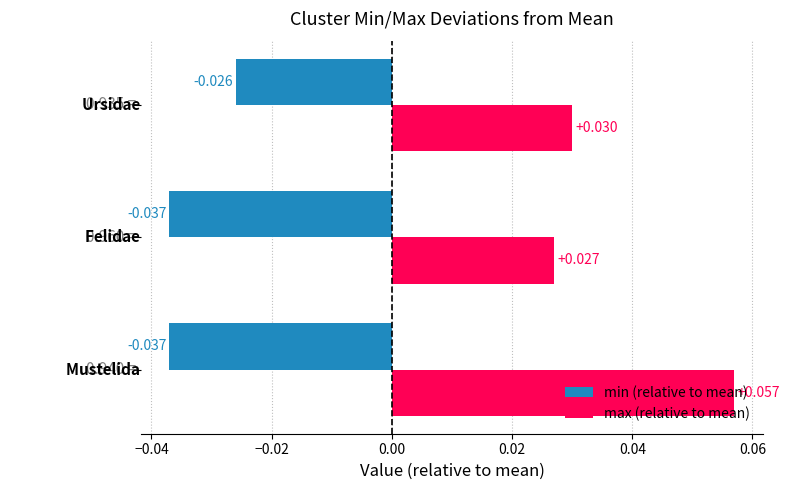

Which series has the largest total across all categories?

max (relative to mean)